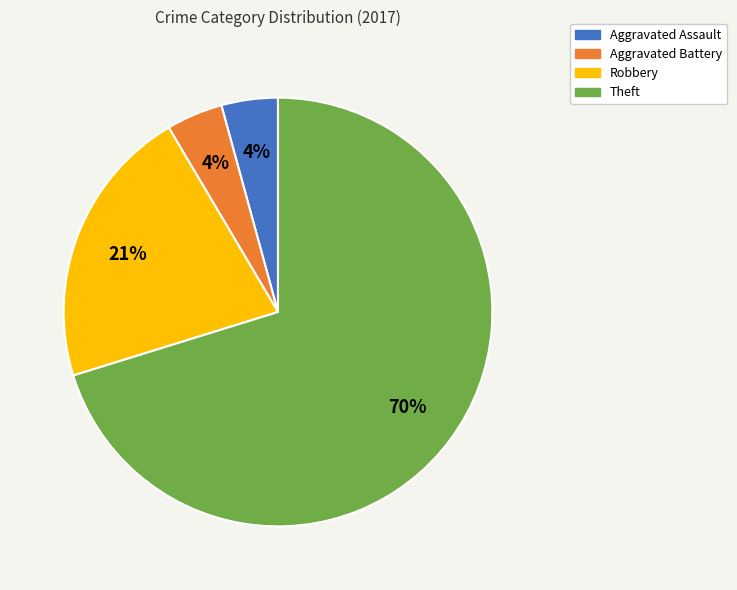

Do Aggravated Battery and Aggravated Assault together represent more than half of the pie?

No